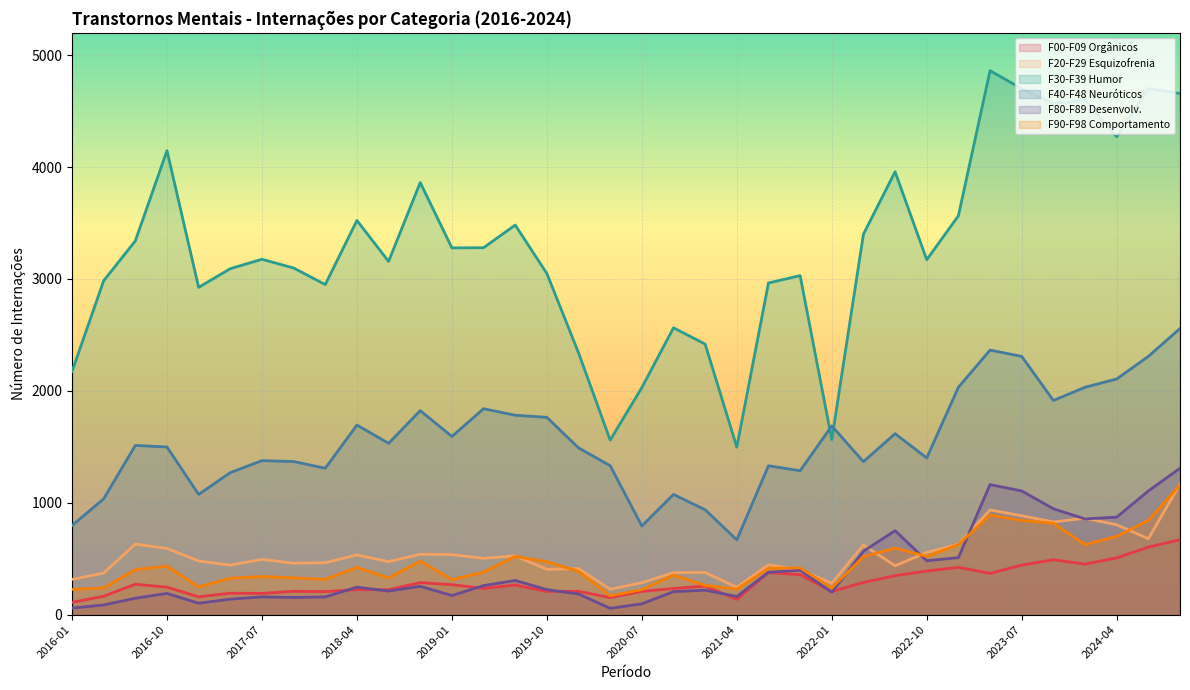

At which category does the chart reach its peak across all series?

2023-04